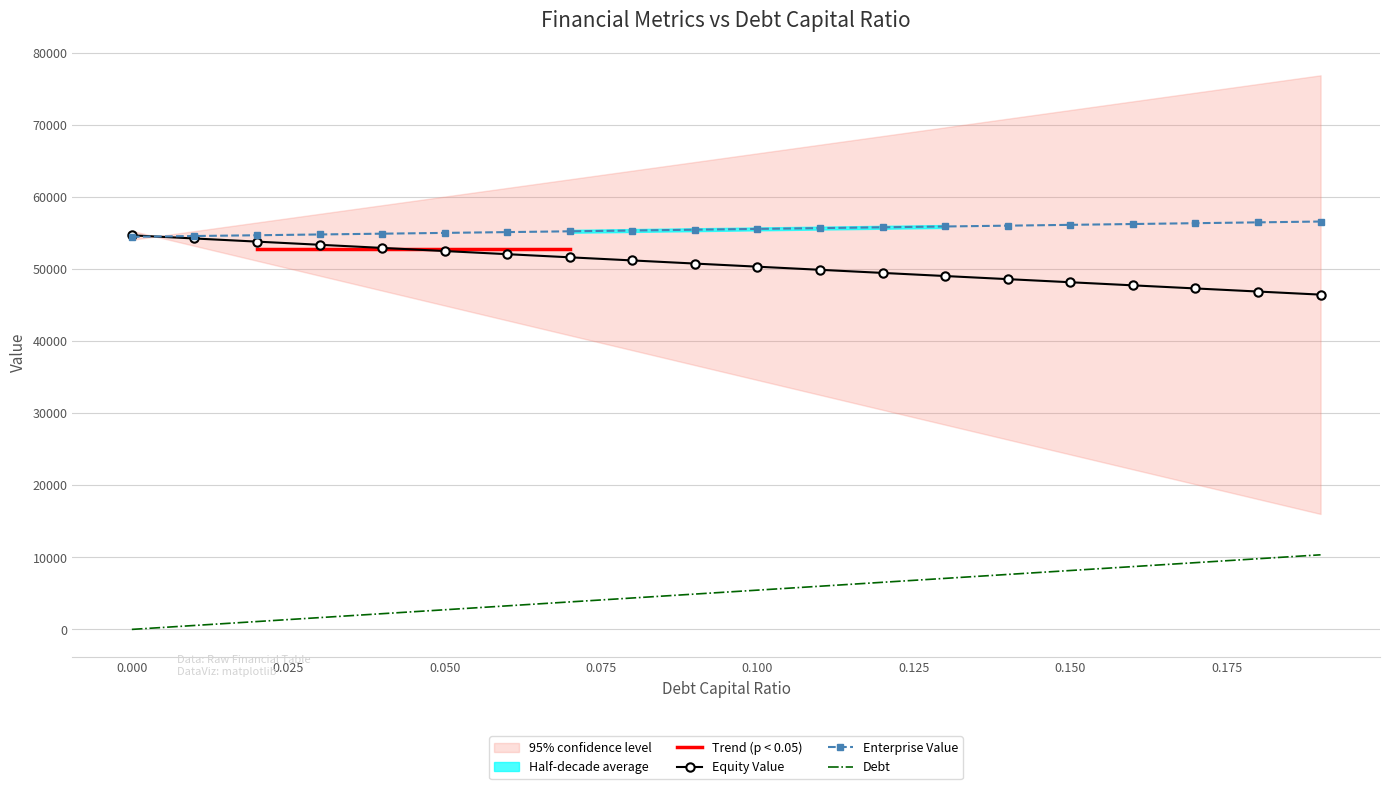

Does the chart have visible grid lines?

Yes